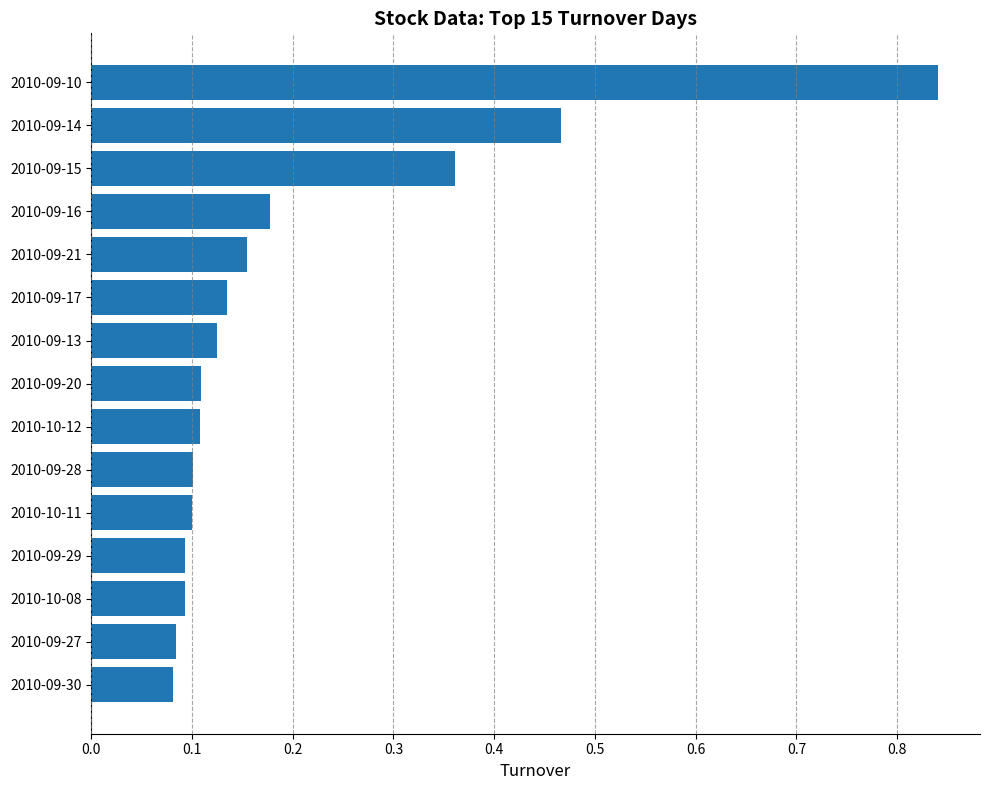

Does the chart contain stacked bars?

No